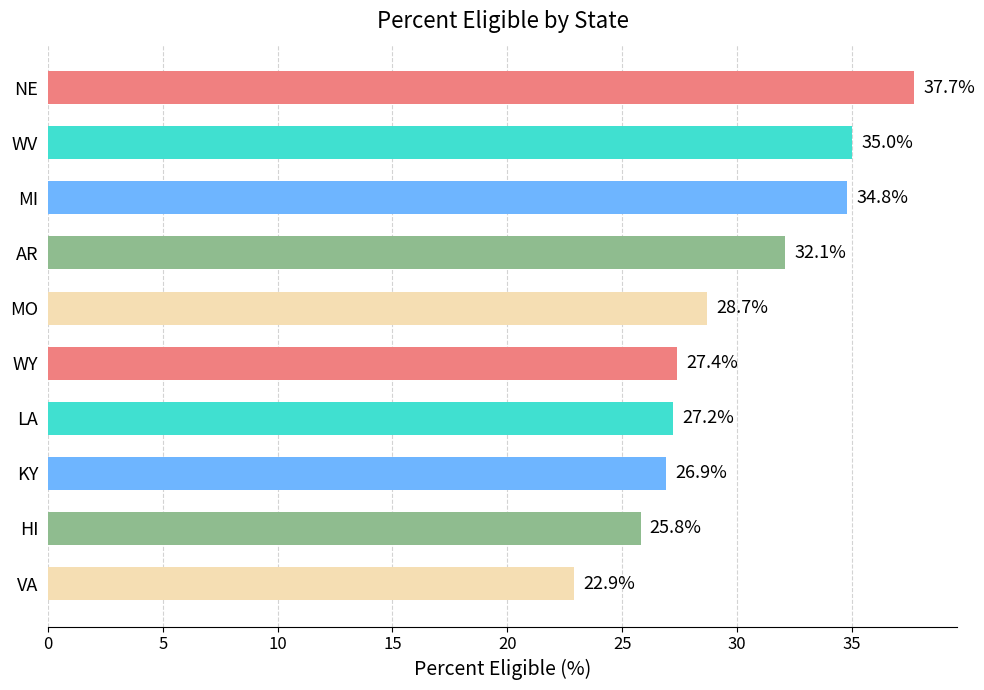

Read the value at AR.

32.1